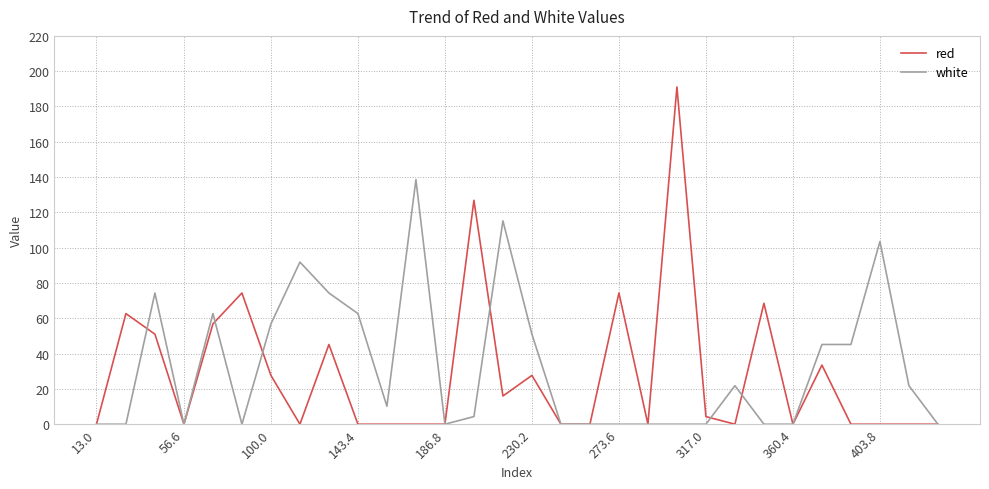

What is the greatest value displayed?

191.1